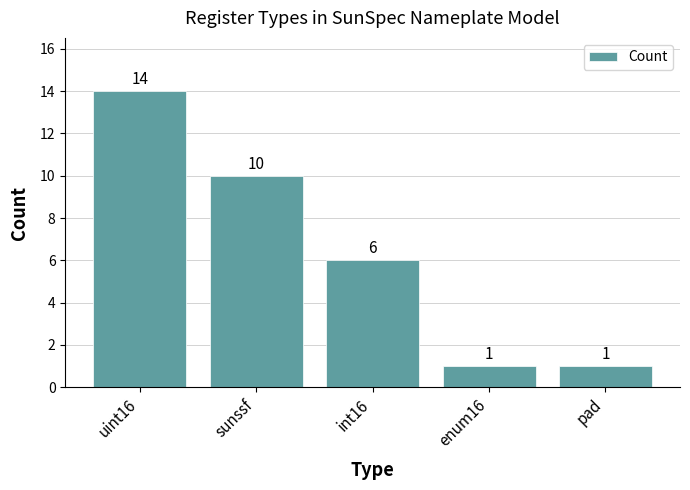

Reading left to right, extract all data points from this chart.

uint16=14	sunssf=10	int16=6	enum16=1	pad=1